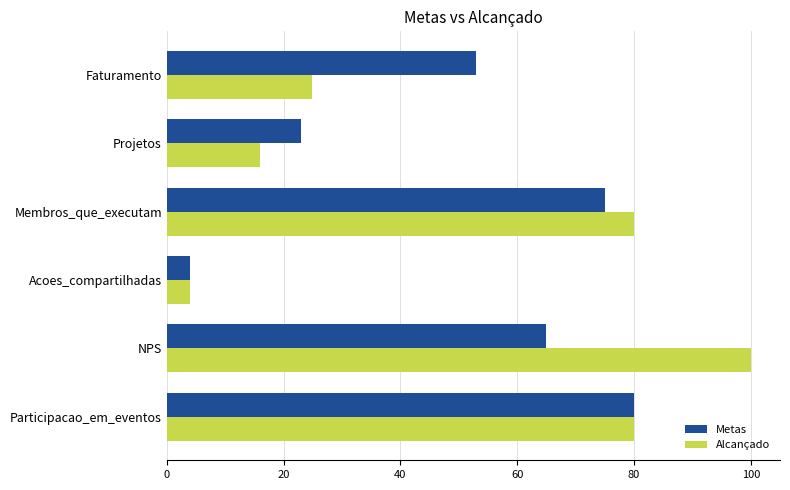

At how many categories does at least one series exceed 40?

4